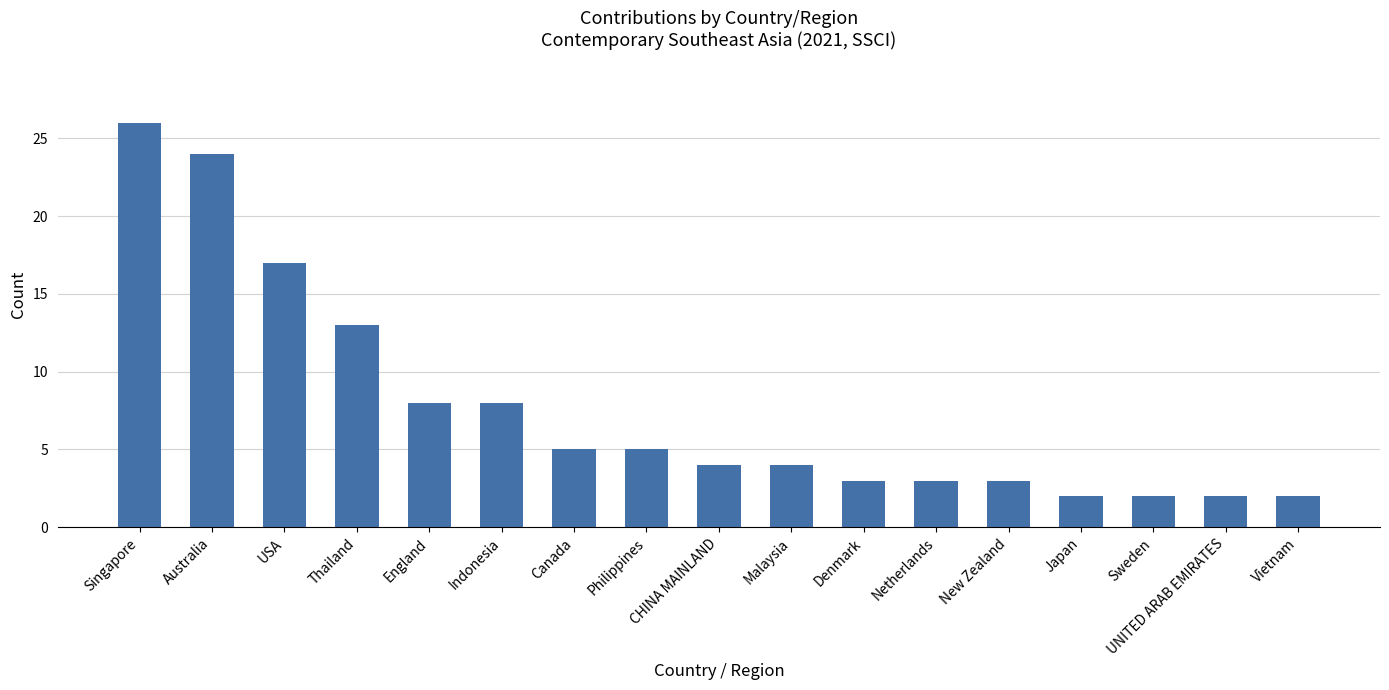

Which has a higher value, Australia or UNITED ARAB EMIRATES?

Australia